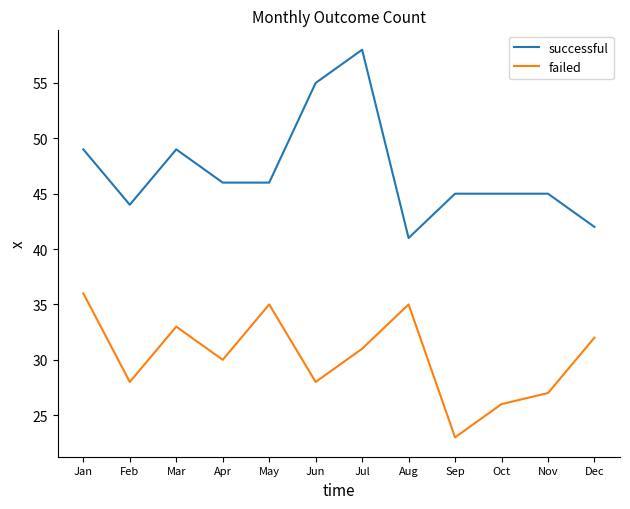

Read the successful value at May, to the nearest 10.

50